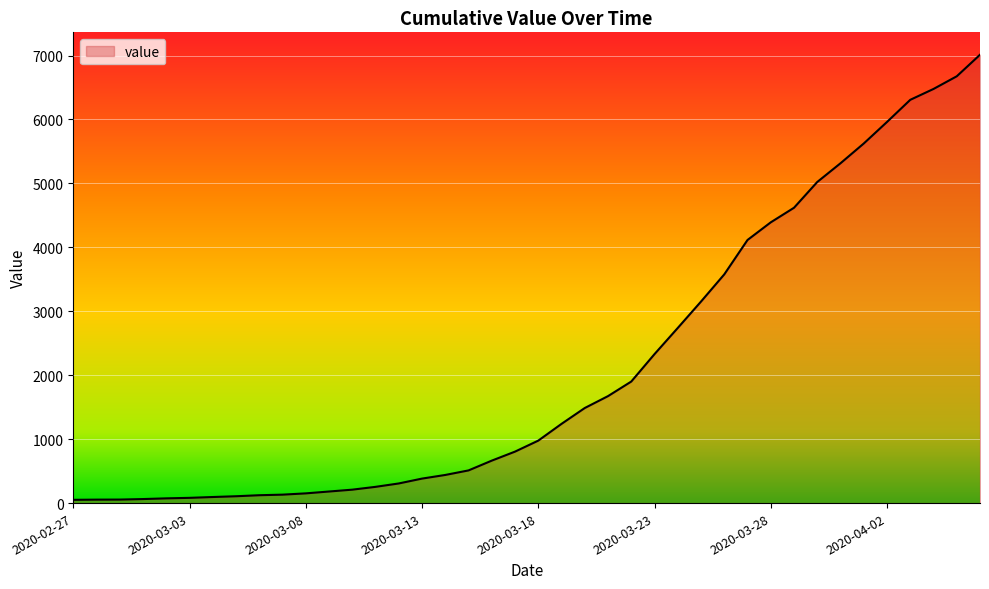

What is the difference between the maximum and minimum values?

6961